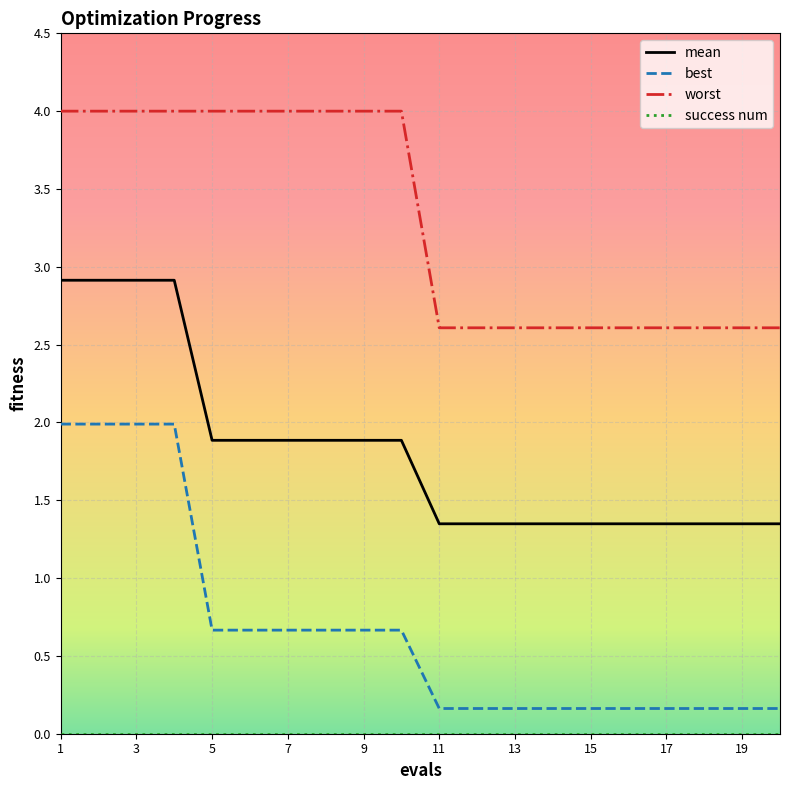

Which series has the largest range (max minus min)?

best